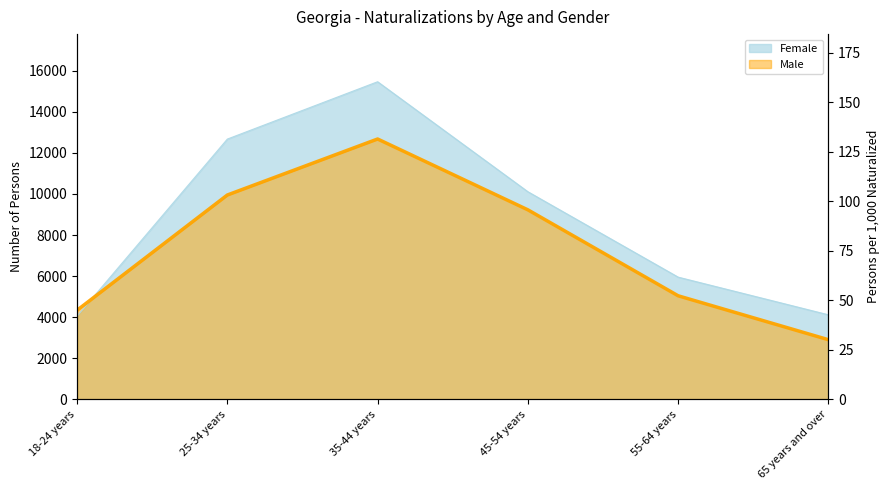

In Female, how many points are higher than both neighbors (excluding endpoints)?

1